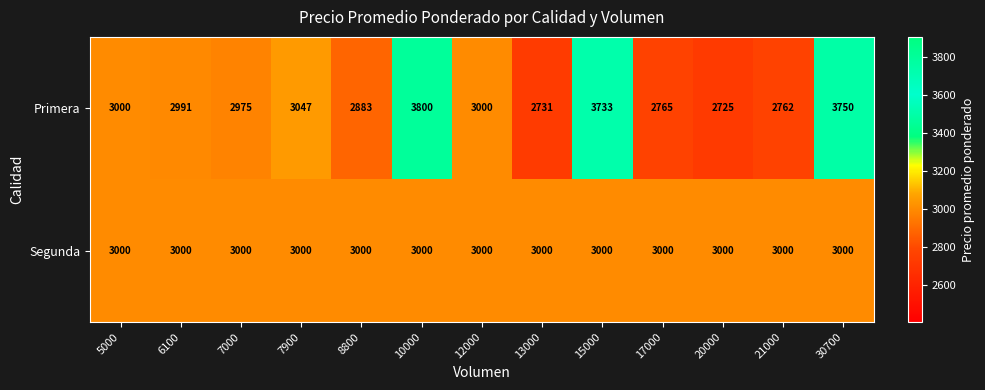

What is the greatest value displayed?

3800